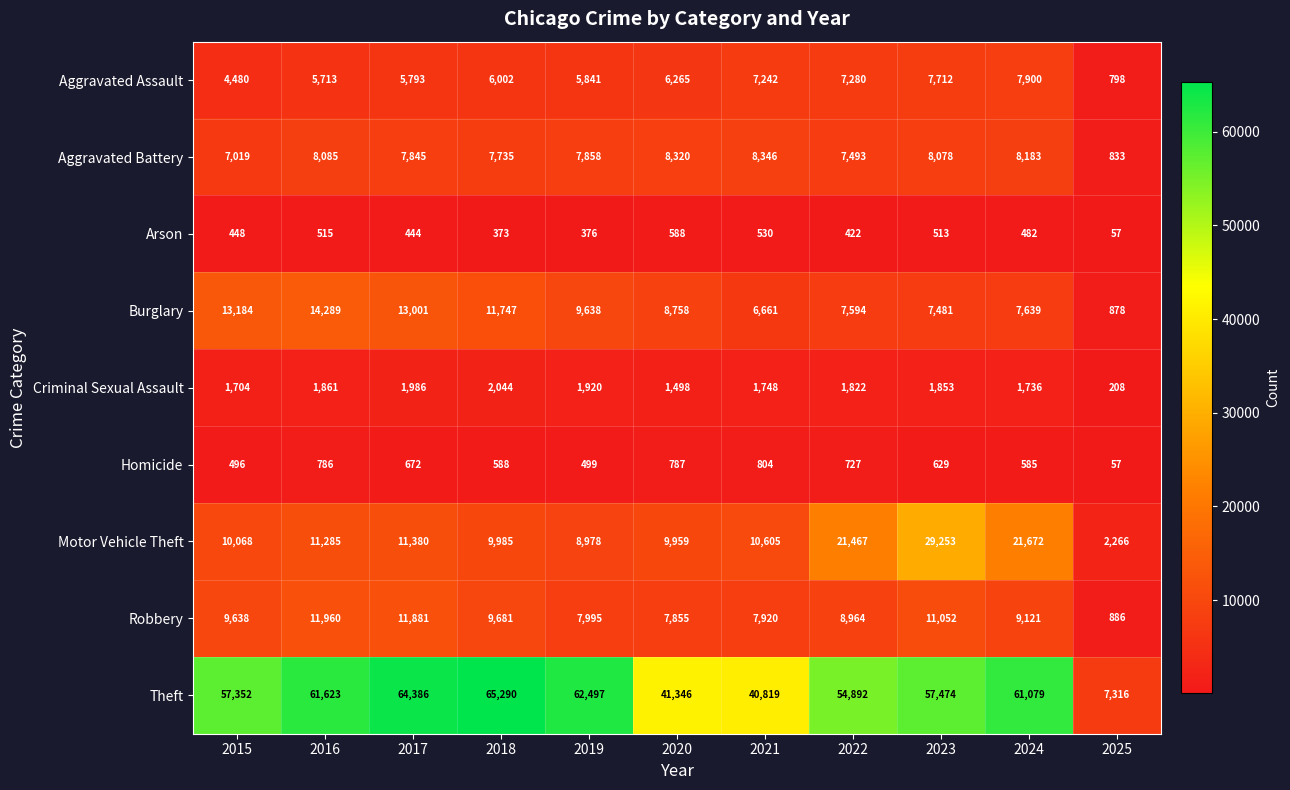

Which category has the lowest value across all series?

2025